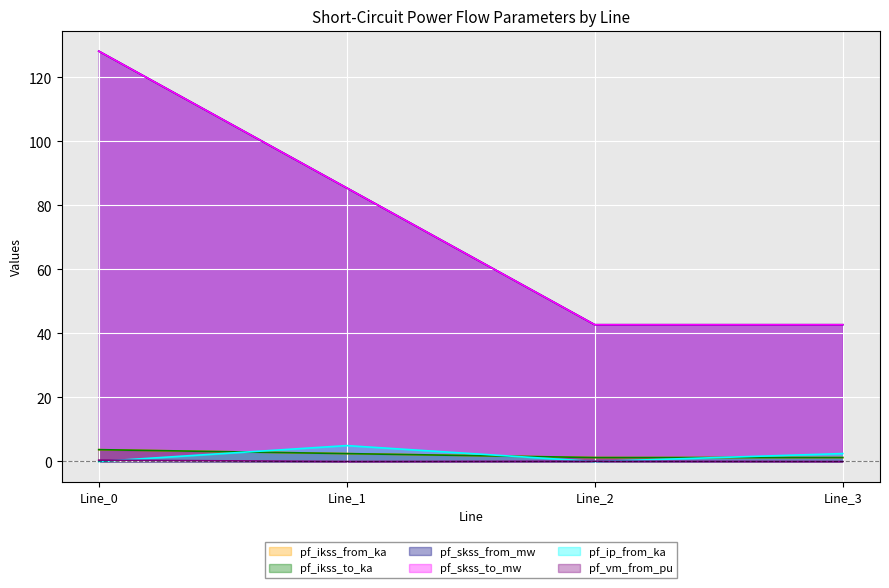

The pf_ikss_from_ka series shows 1.2 at Line_2. True or false?

True